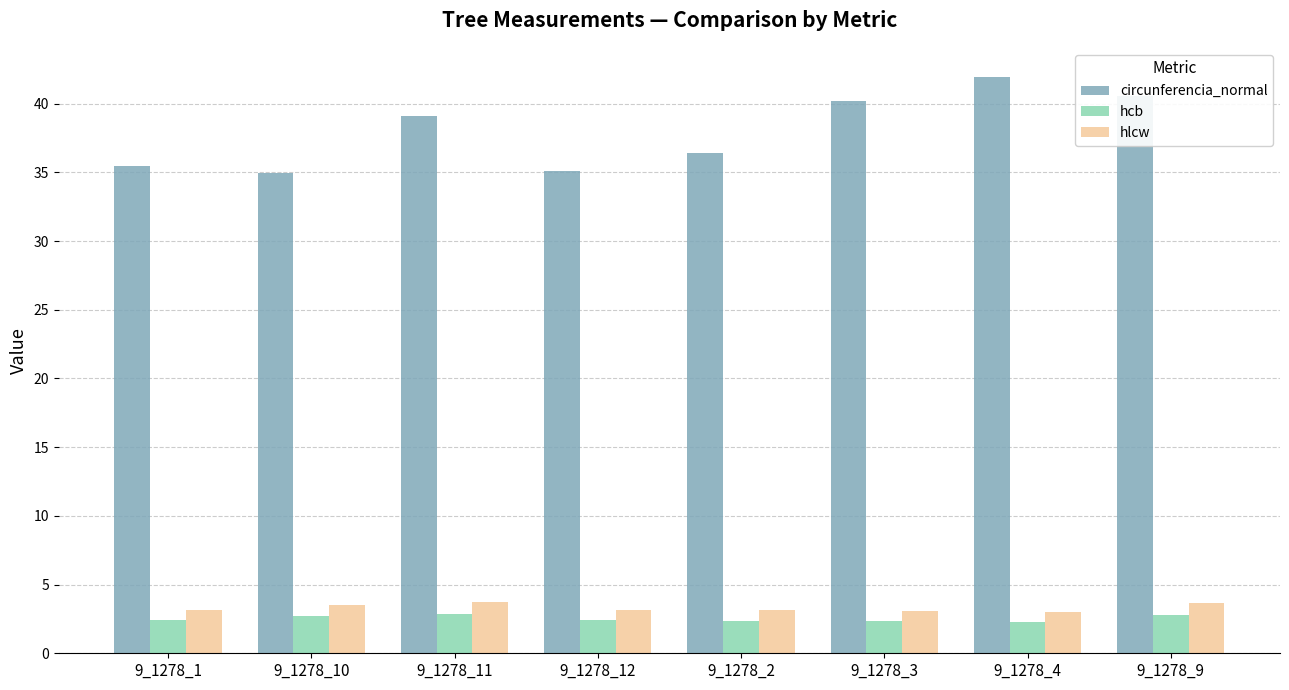

How many groups of bars are there?

8